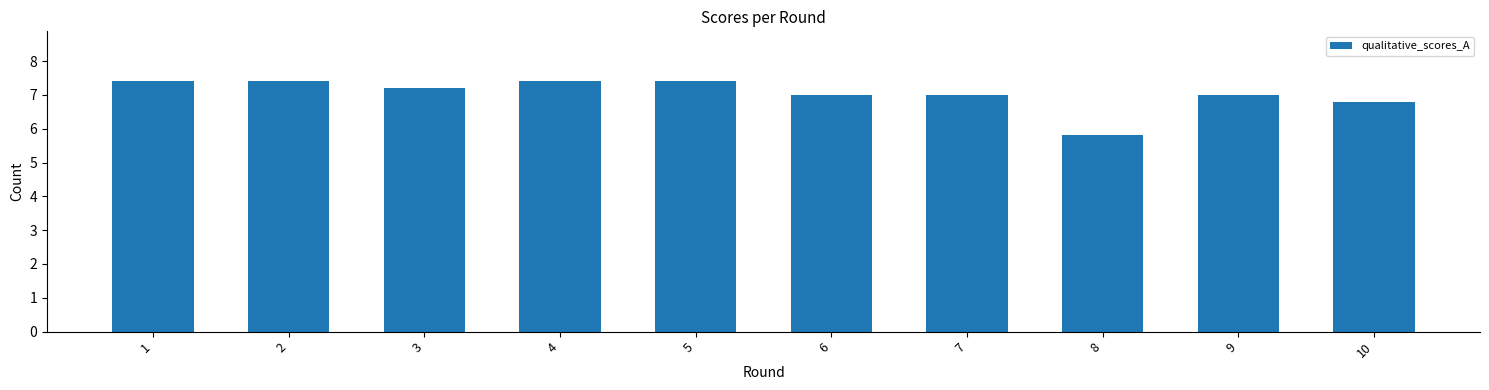

What is the maximum value shown in the chart?

7.4